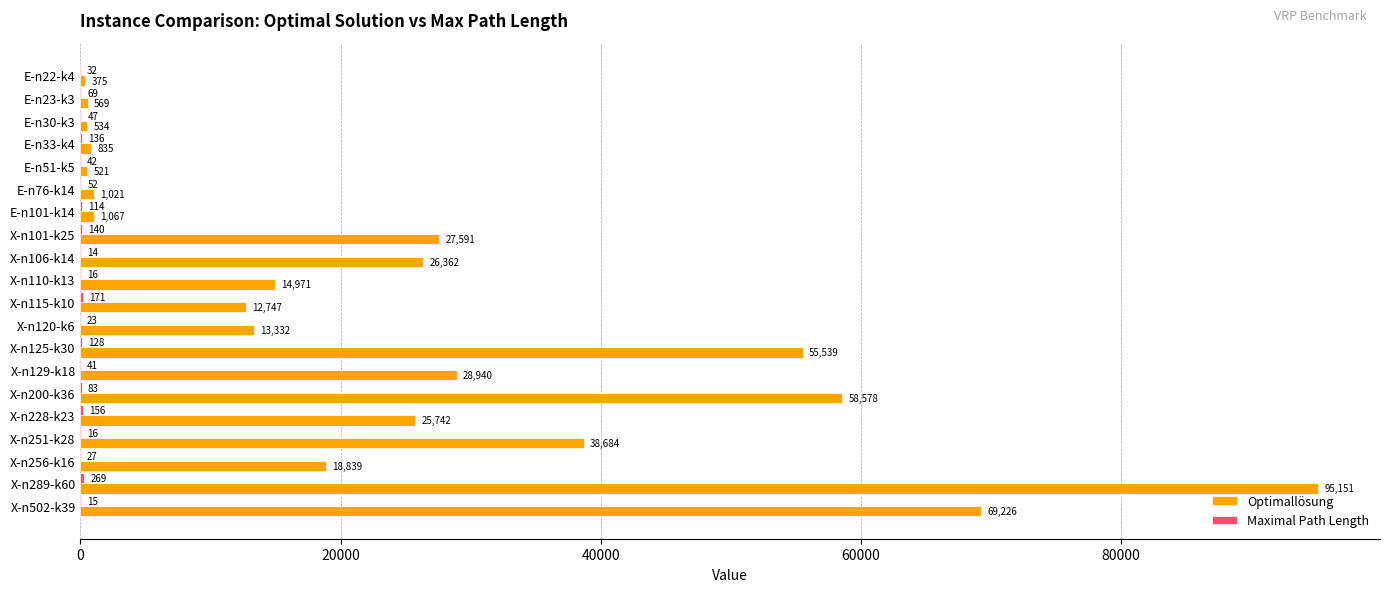

At which label does Optimallösung reach its peak?

X-n289-k60